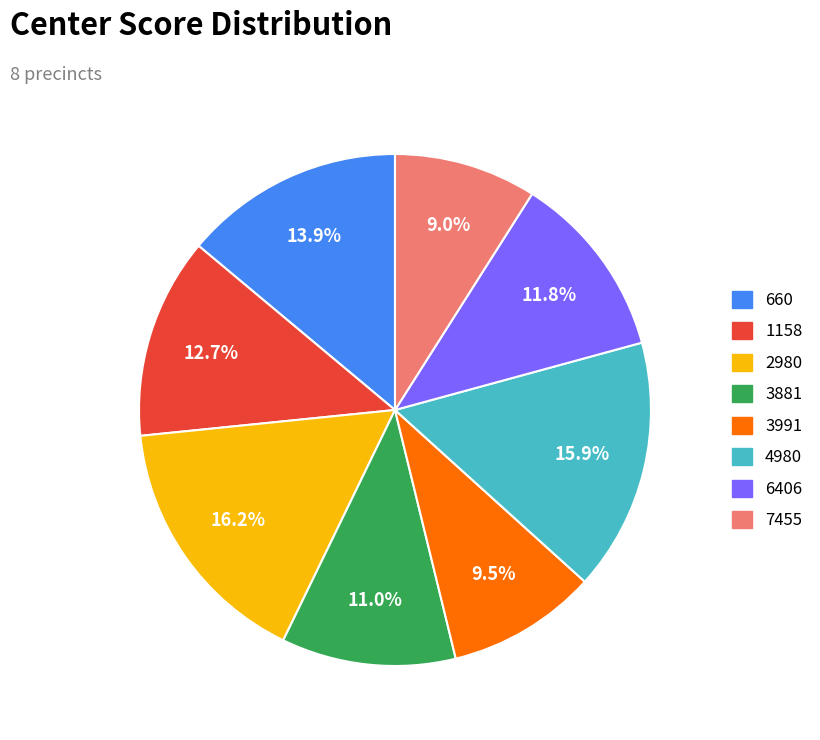

How many segments does this pie chart have?

8